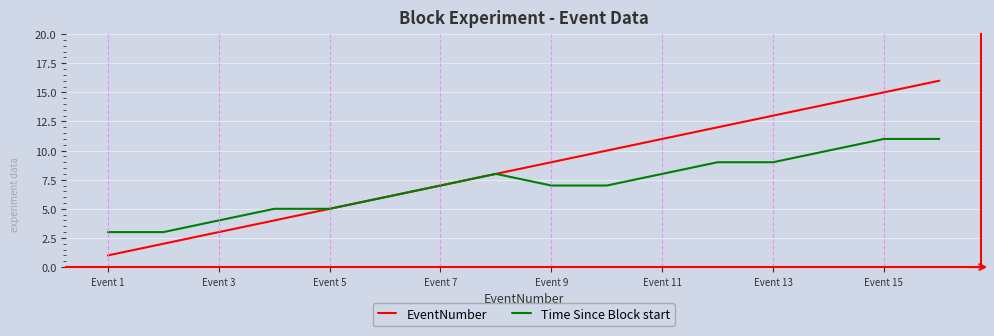

Which series has the largest total across all categories?

EventNumber